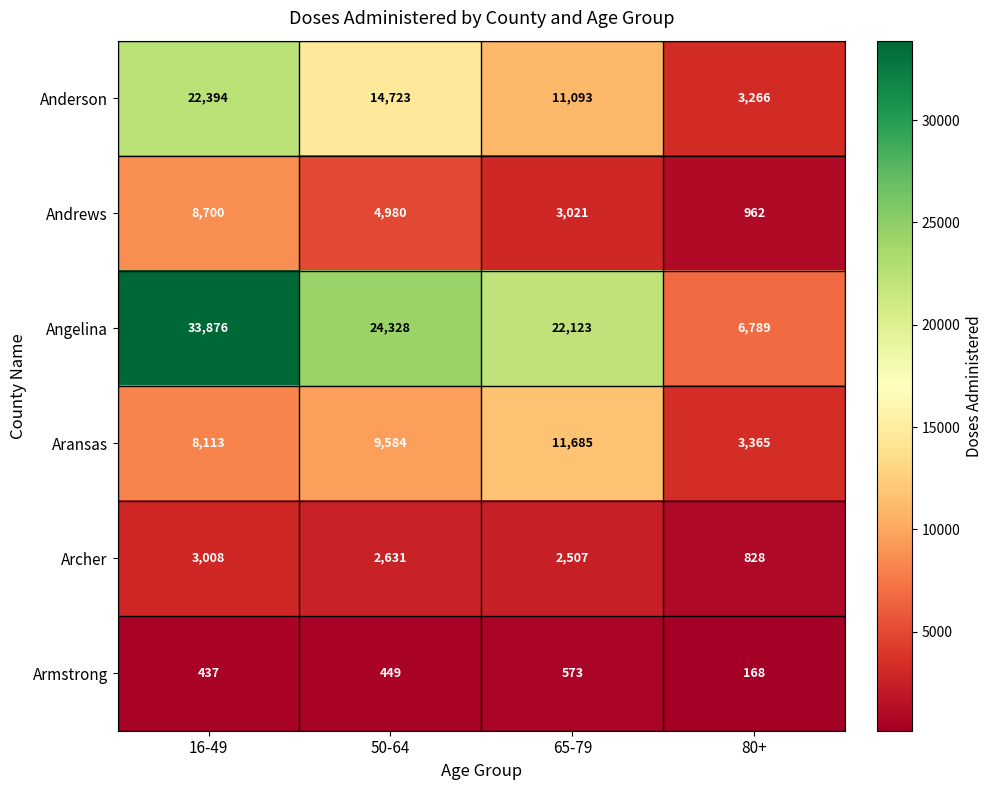

Is it true that Angelina equals 6789 at 80+?

True